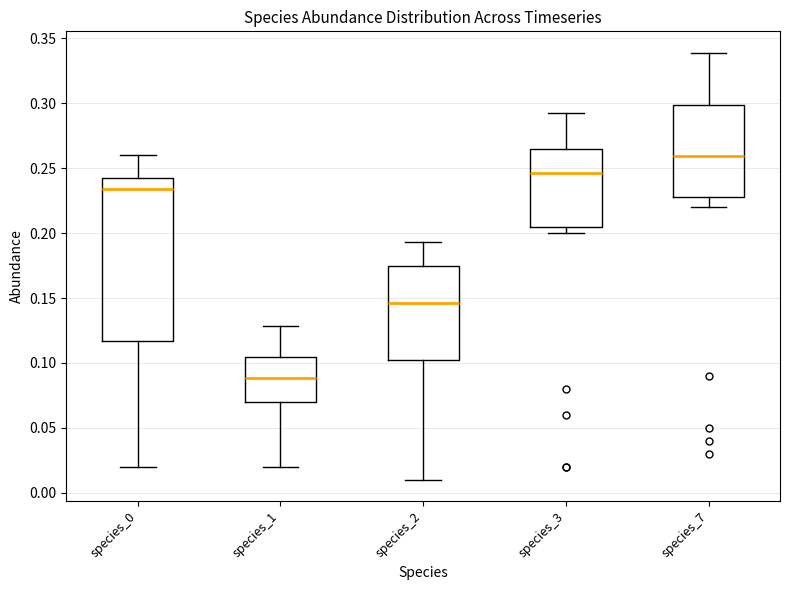

Which box has the highest median line?

species_7